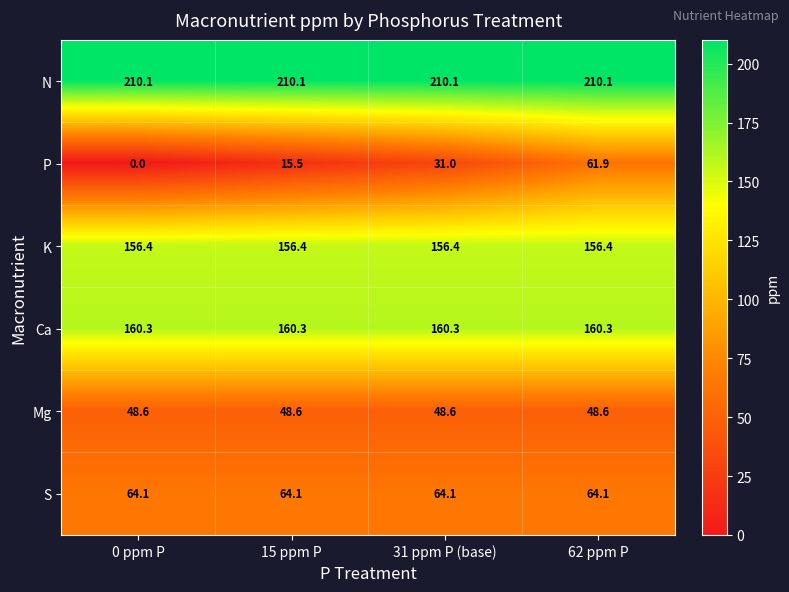

At how many categories does at least one series exceed 39?

4